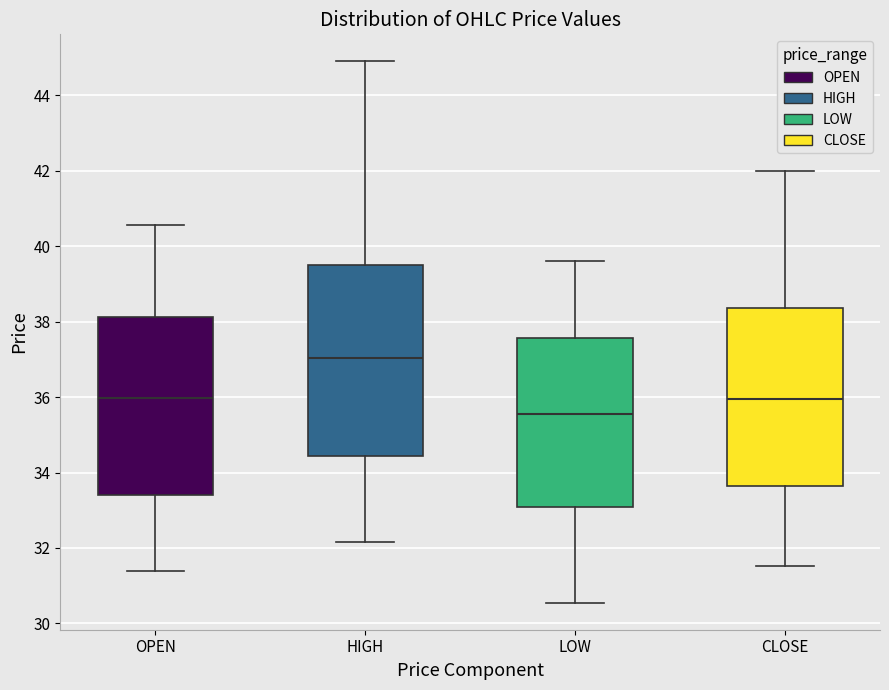

Where is the lower edge of the box for LOW on the y-axis? The values are not printed on the chart, so give them approximately, as read against the axis.

33.0